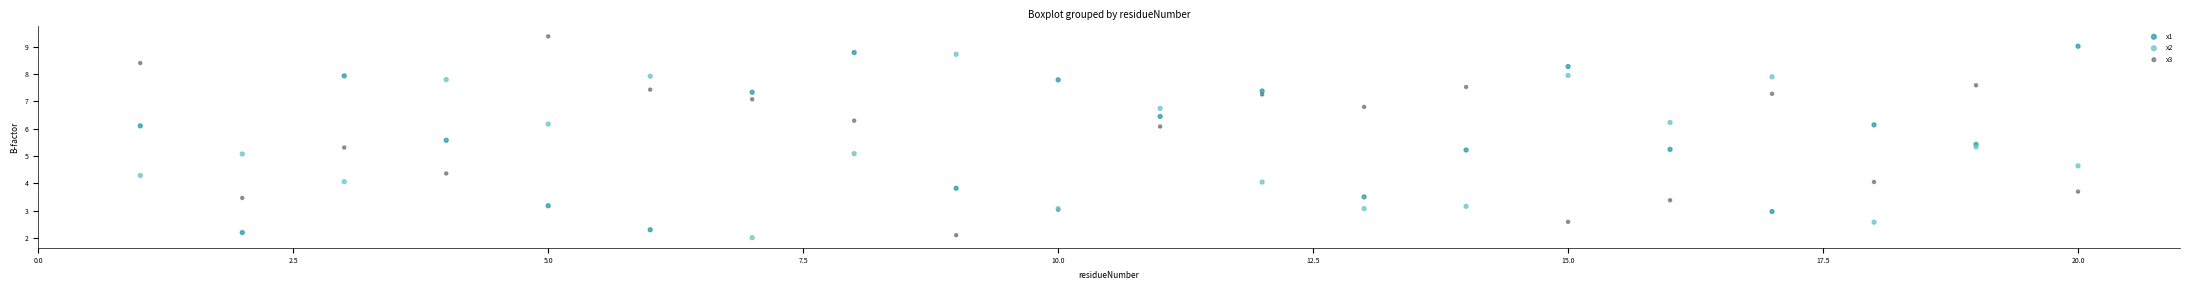

Which series reaches the minimum Y coordinate?

x2